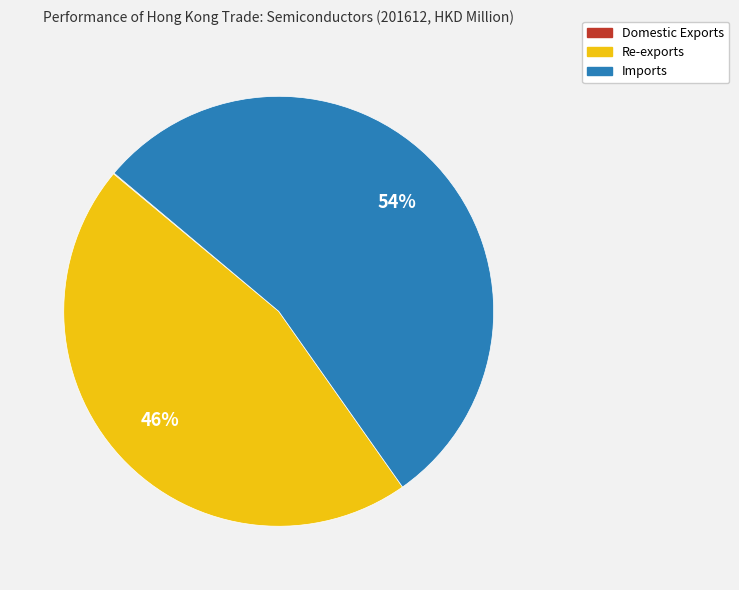

Which category has the biggest portion of the pie?

Imports